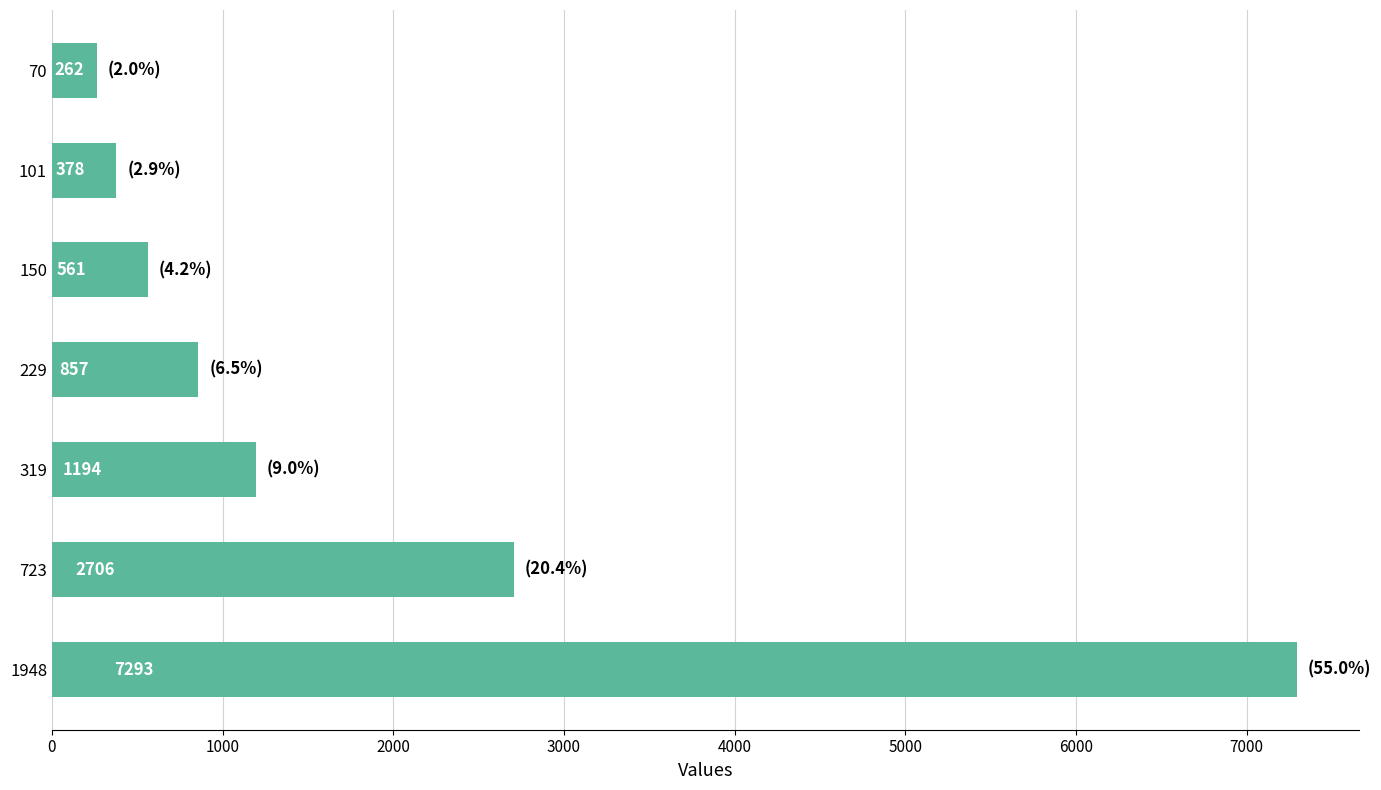

Rank the categories by value from highest to lowest.

1948, 723, 319, 229, 150, 101, 70